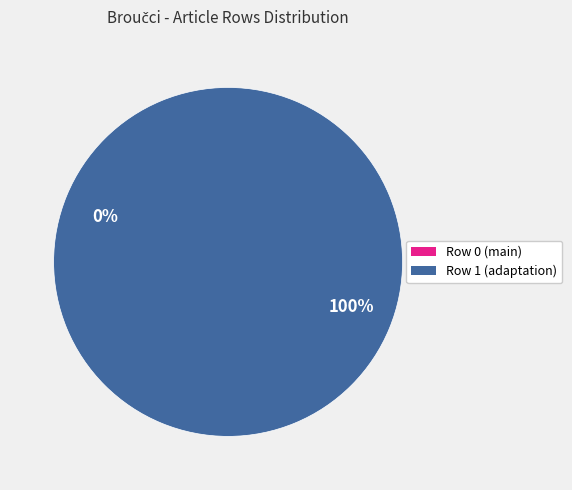

Does Row 1 account for over 50% of the chart?

Yes